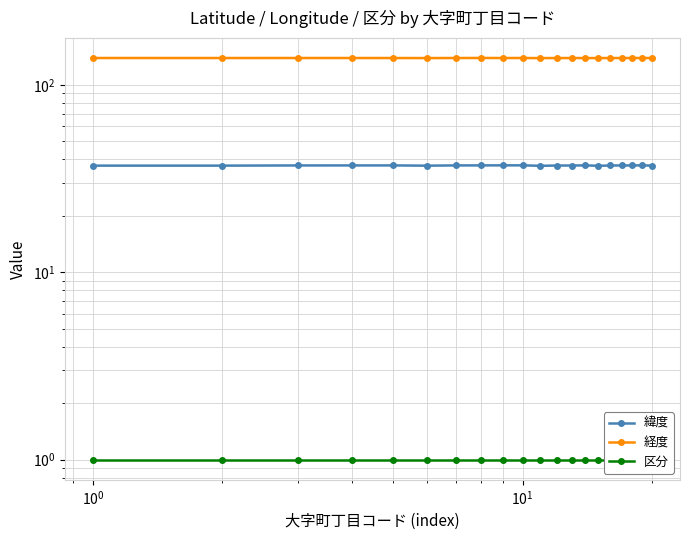

What is the difference between the highest and lowest values at $\mathdefault{10^{1}}$?

138.0